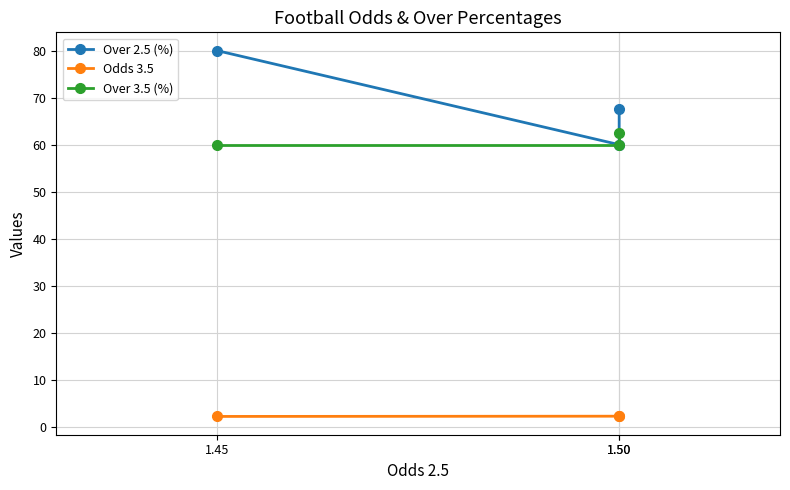

What is the difference between the maximum and minimum values in the Over 3.5 (%) series?

2.5